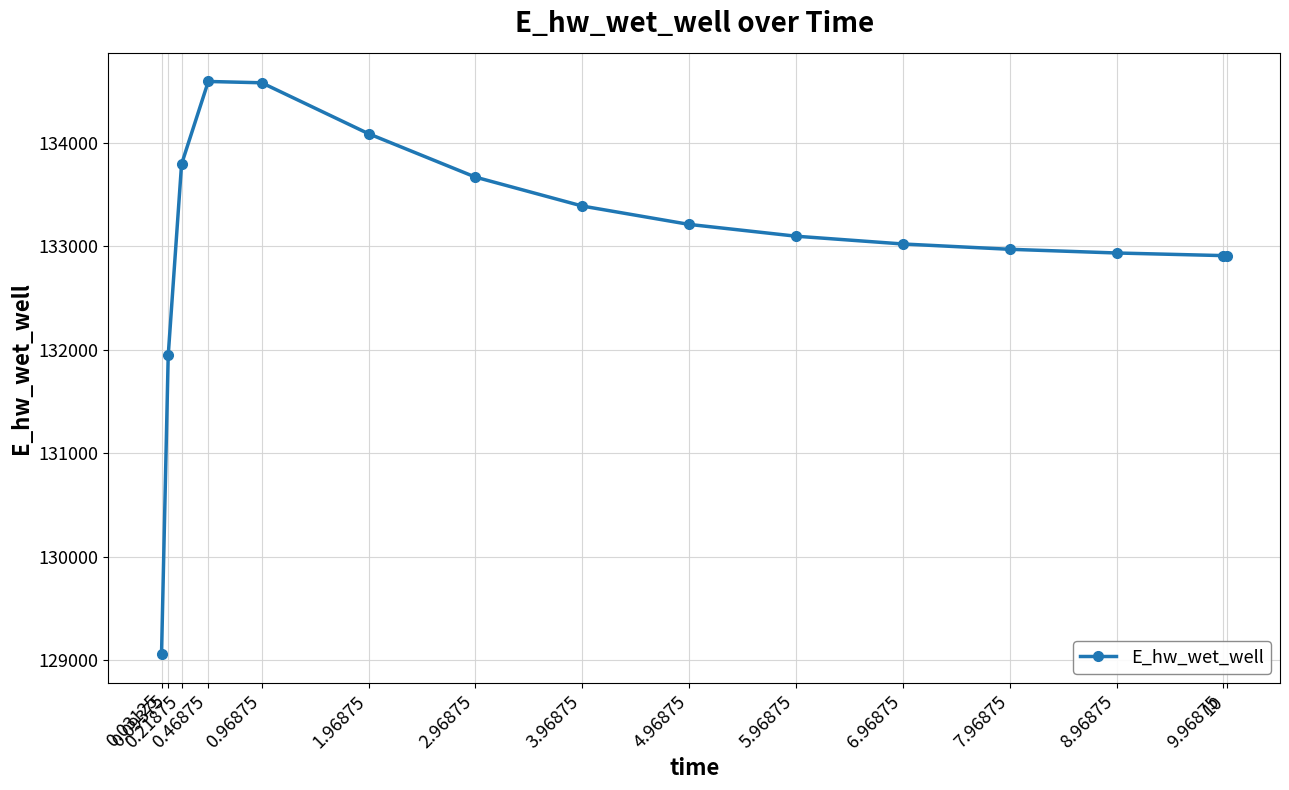

What is the difference between the second highest and second lowest values?

2634.5